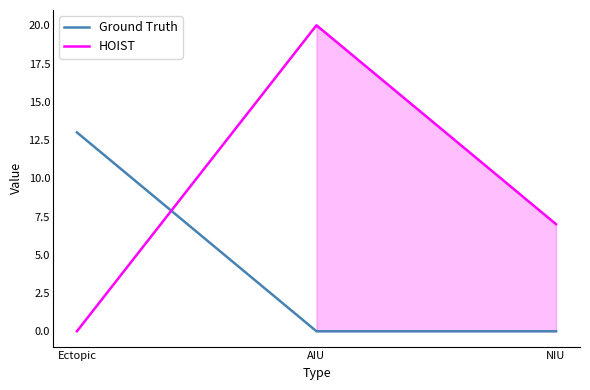

What position from the right is NIU?

1